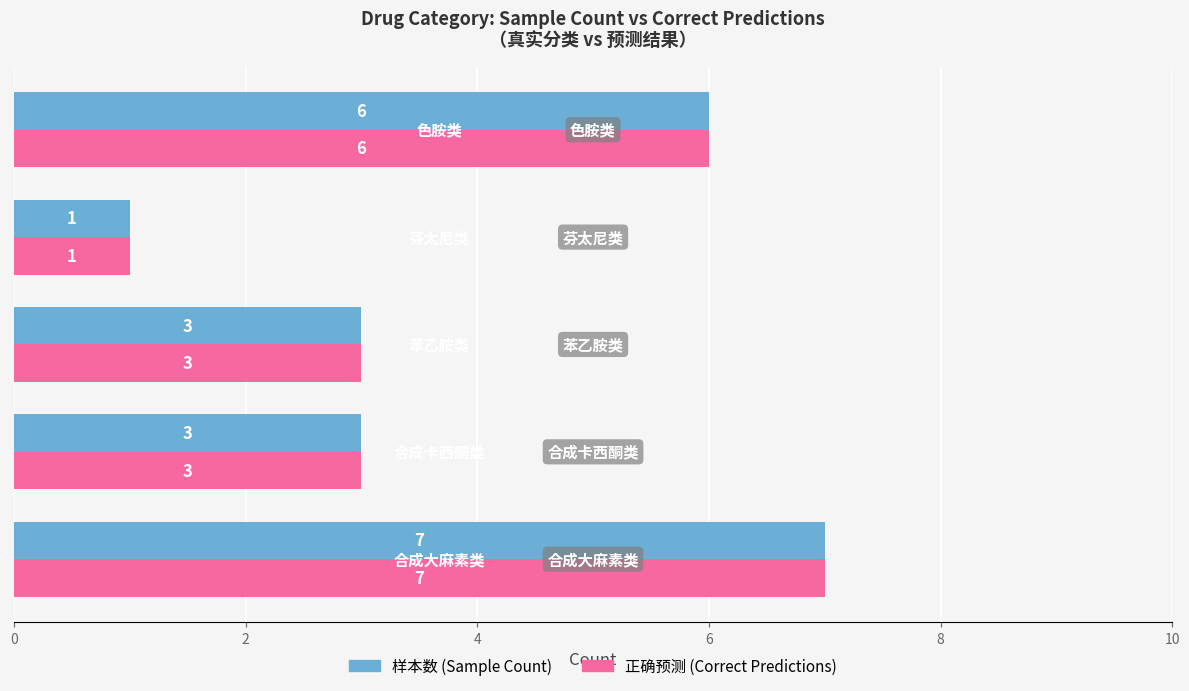

What is the difference between the maximum and minimum values in the 正确预测 (Correct Predictions) series?

6